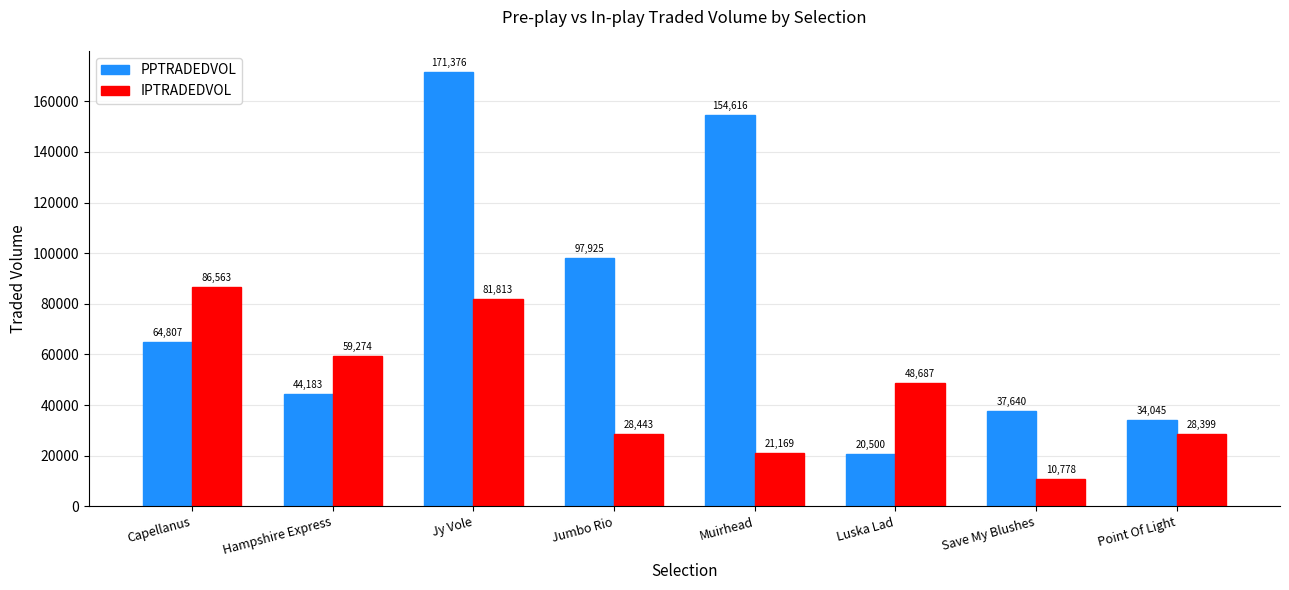

Which series has the largest total across all categories?

PPTRADEDVOL